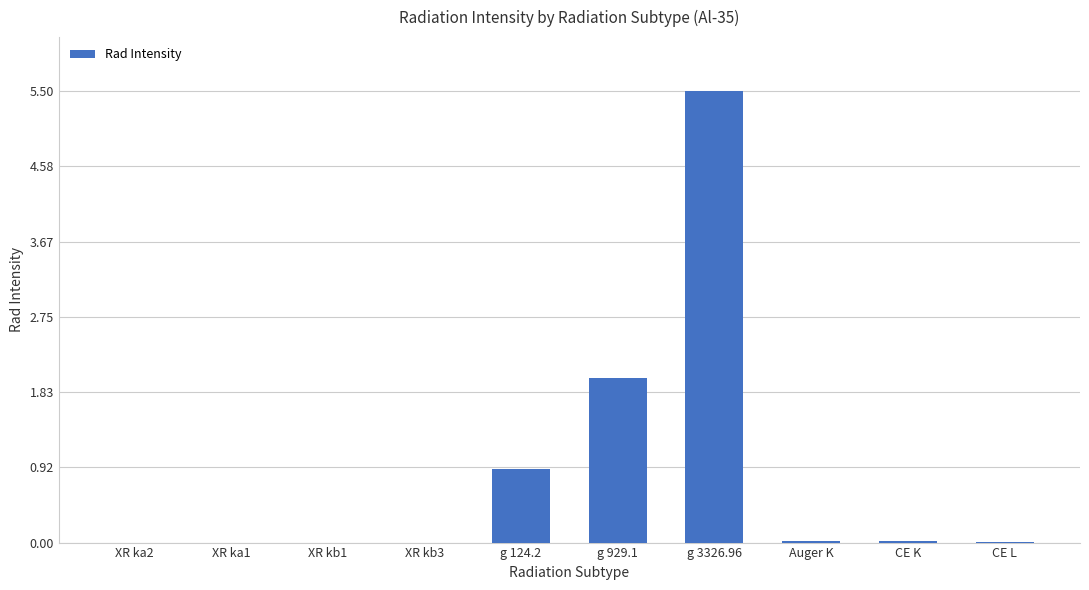

The chart shows a value of 2.0 at g 929.1. True or false?

True